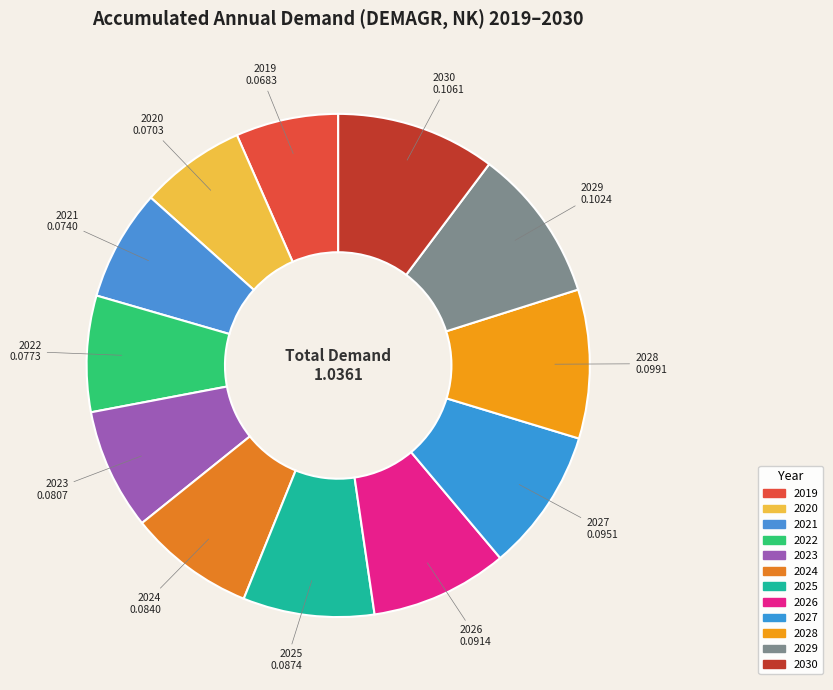

How many slices are in this pie chart?

12